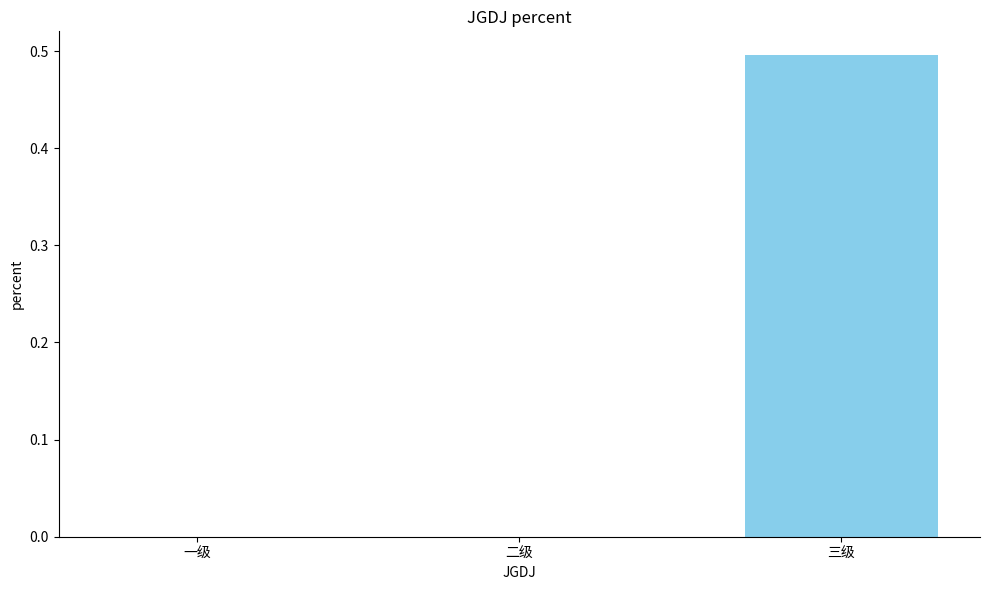

Read the value at 三级.

0.5